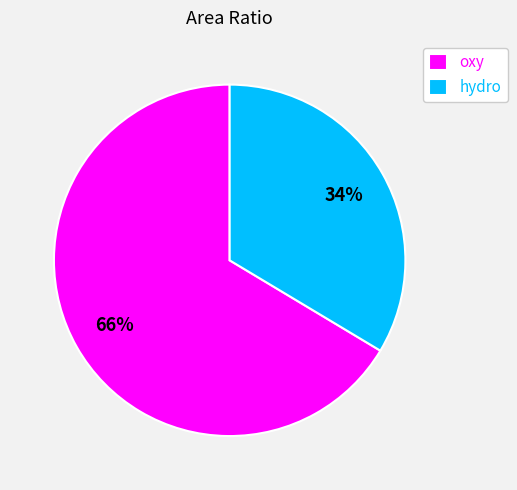

Which category accounts for the majority?

oxy